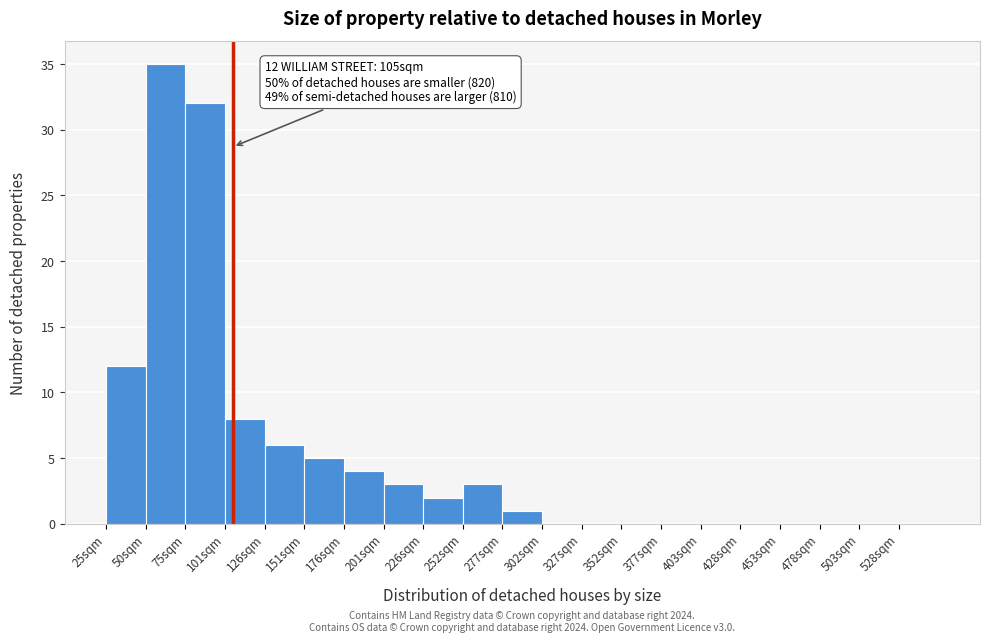

Which range on the x-axis has the tallest bar?

50 to 75